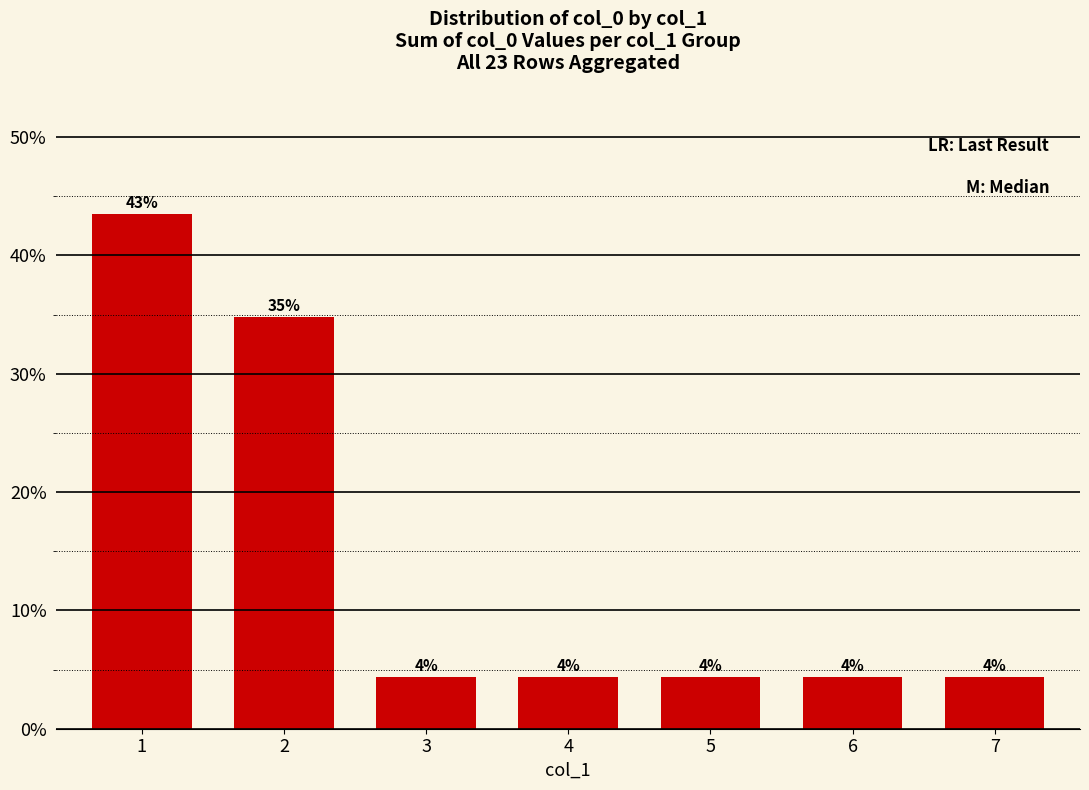

What is the difference between the maximum and minimum values?

39.1